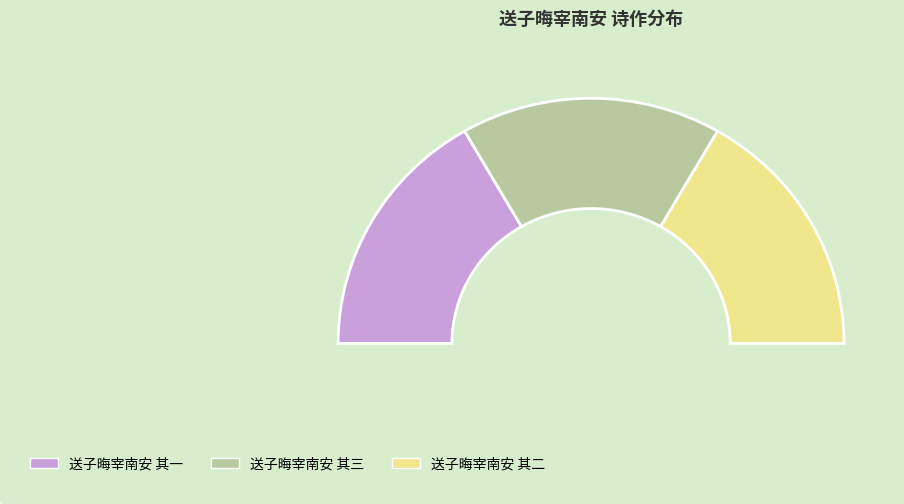

Count the number of slices in the pie.

3